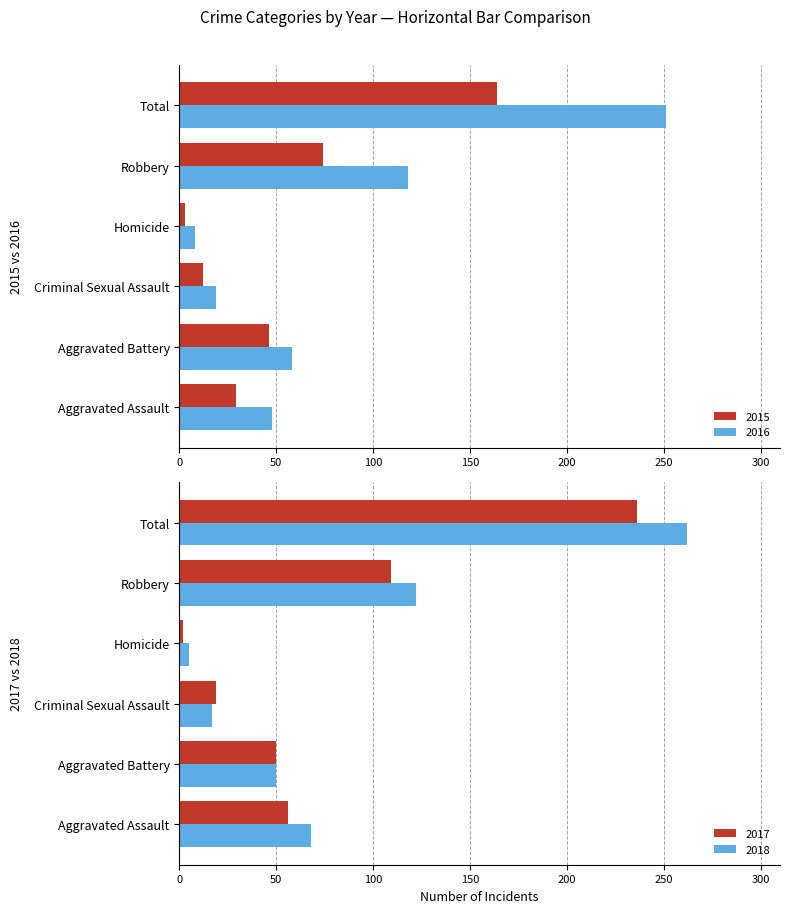

The 2015 series shows 164 at Total. True or false?

True